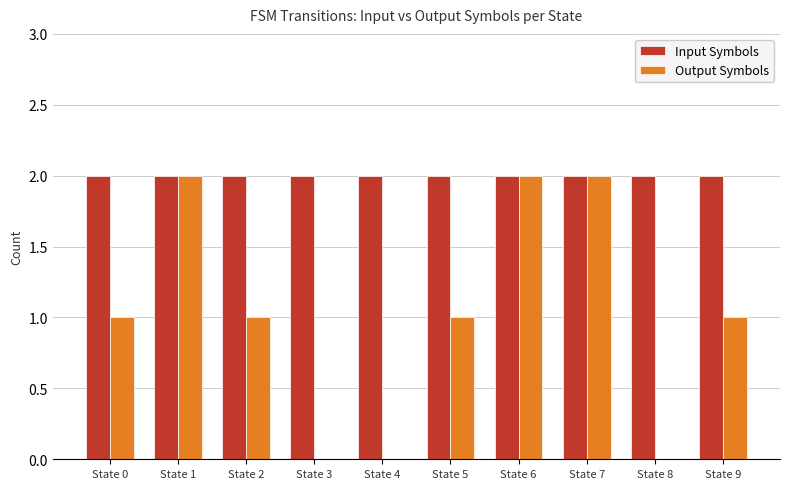

How many series are shown in this chart?

2